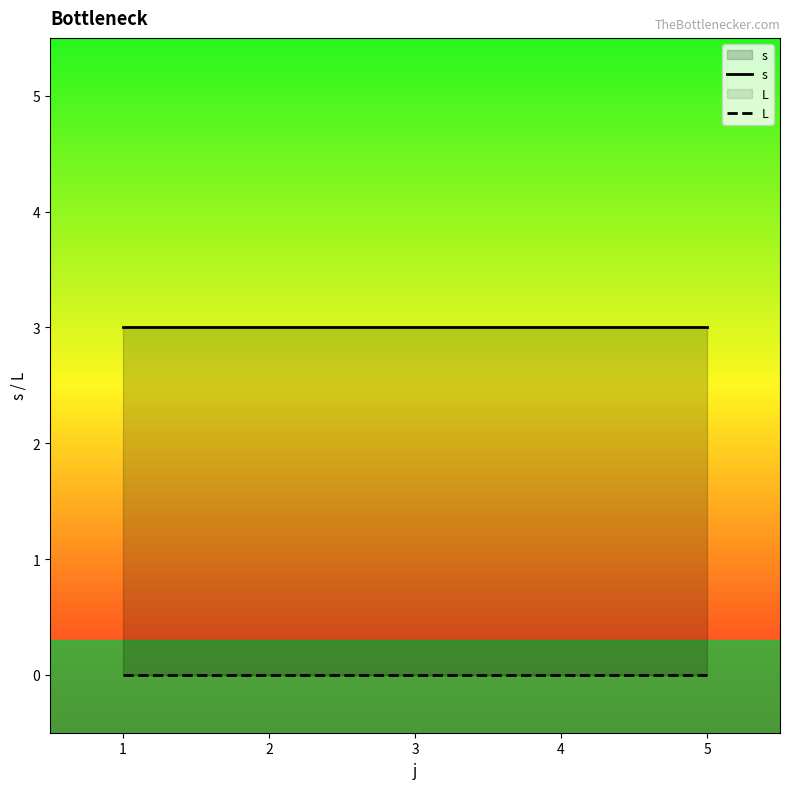

True or false: L and s intersect in this chart.

False